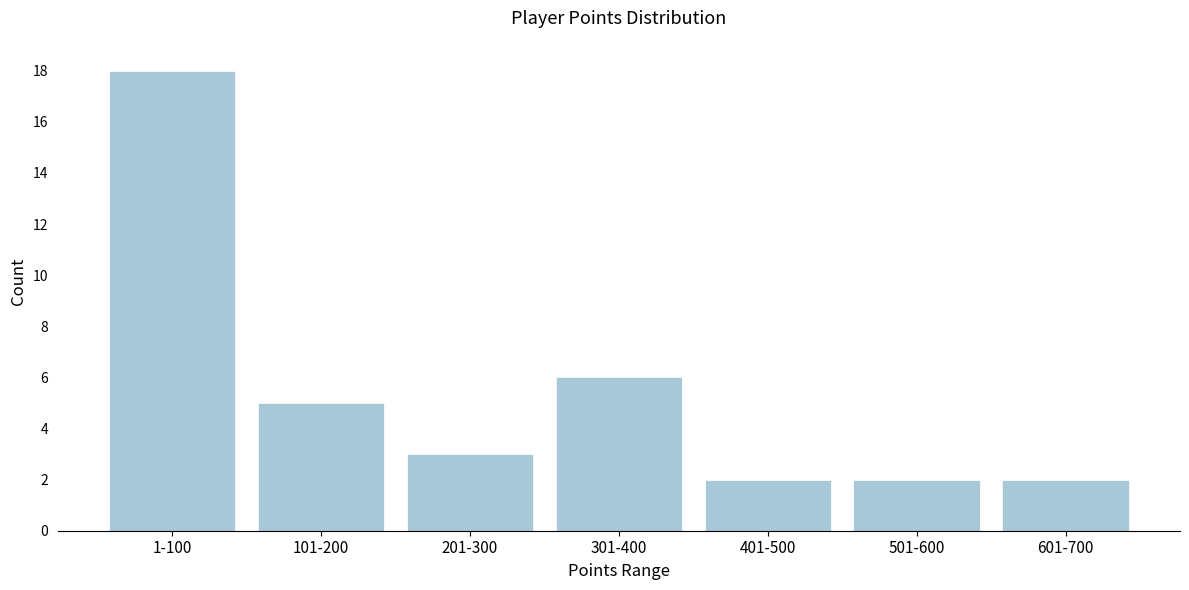

Reading right to left, what are all the values shown in this chart?

2	2	2	6	3	5	18